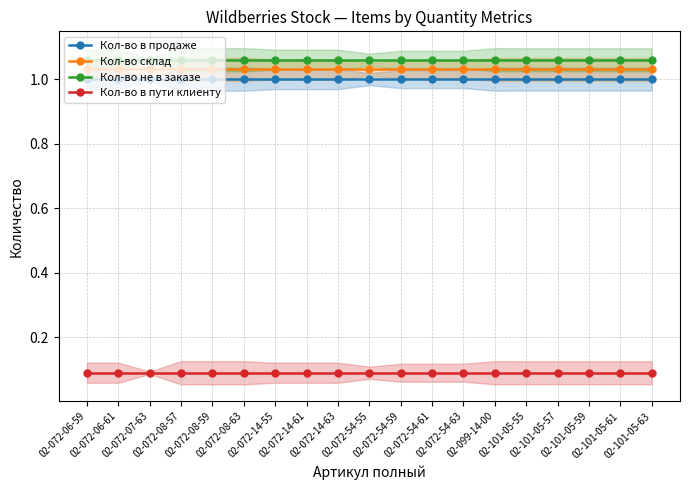

At 02-072-14-55, list the series in order from smallest to largest.

Кол-во в пути клиенту, Кол-во в продаже, Кол-во склад, Кол-во не в заказе